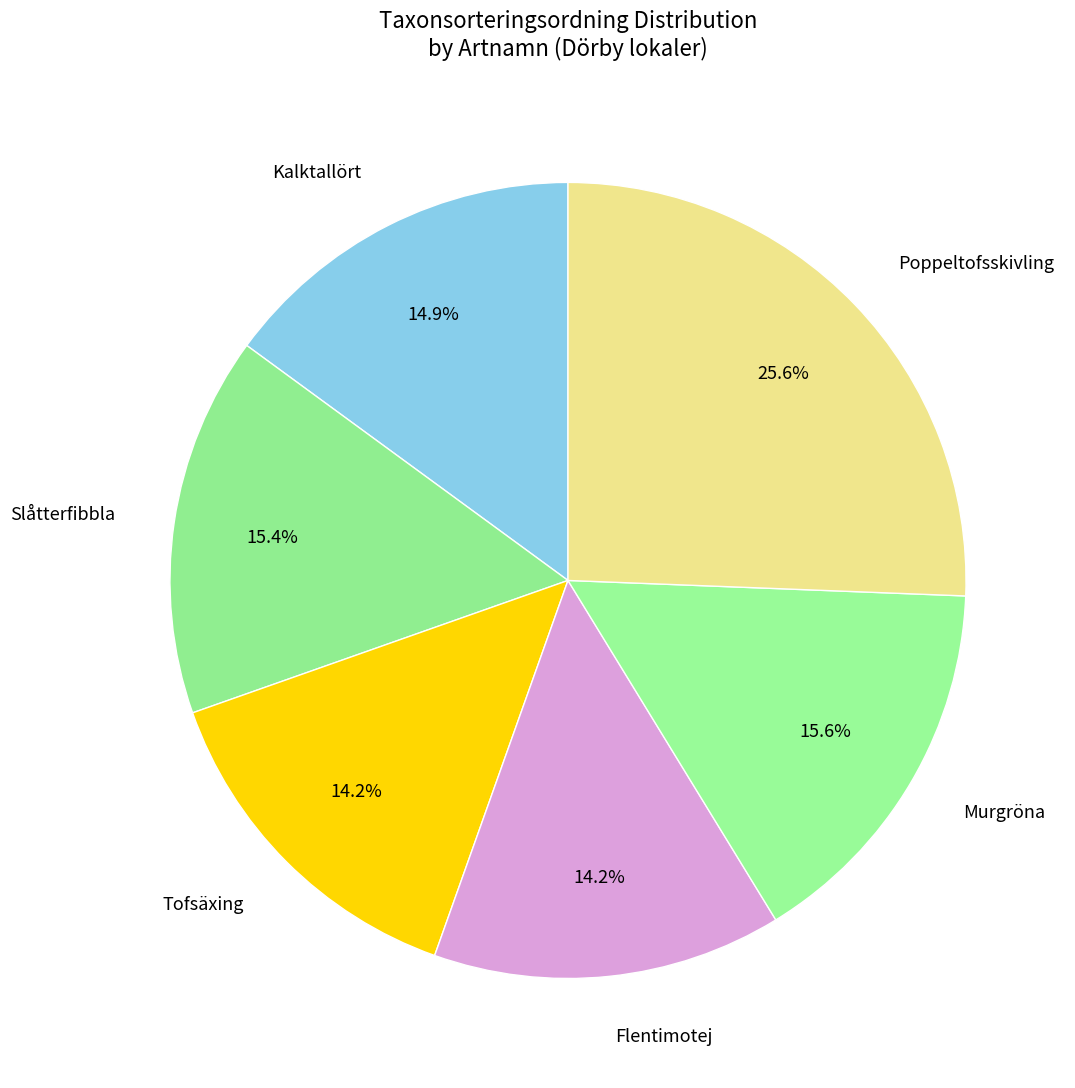

How many segments does this pie chart have?

6